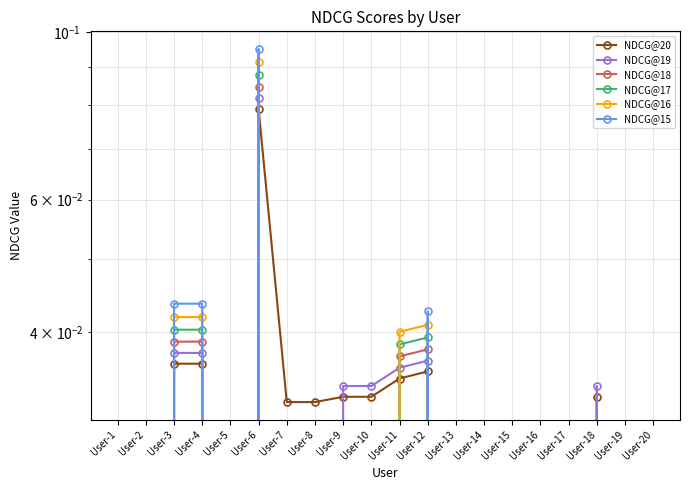

Is it true that NDCG@15 equals 0.1 at User-13?

False